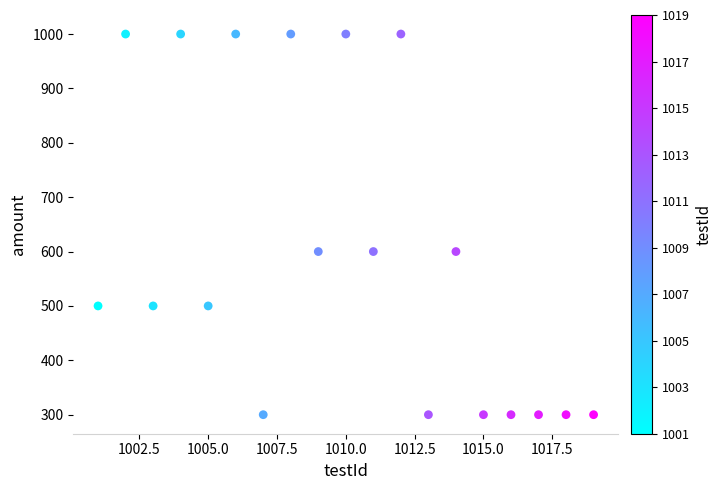

What is the range of Y values (max minus min)?

700